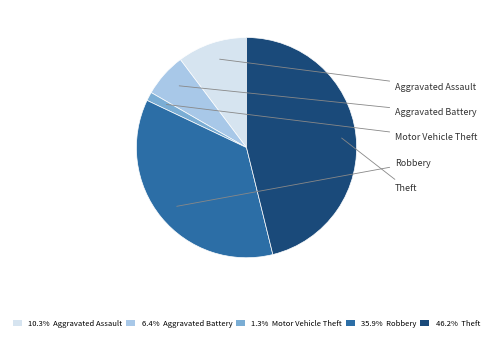

Combined, do 6.4% Aggravated Battery and 1.3% Motor Vehicle Theft account for over 50%?

No